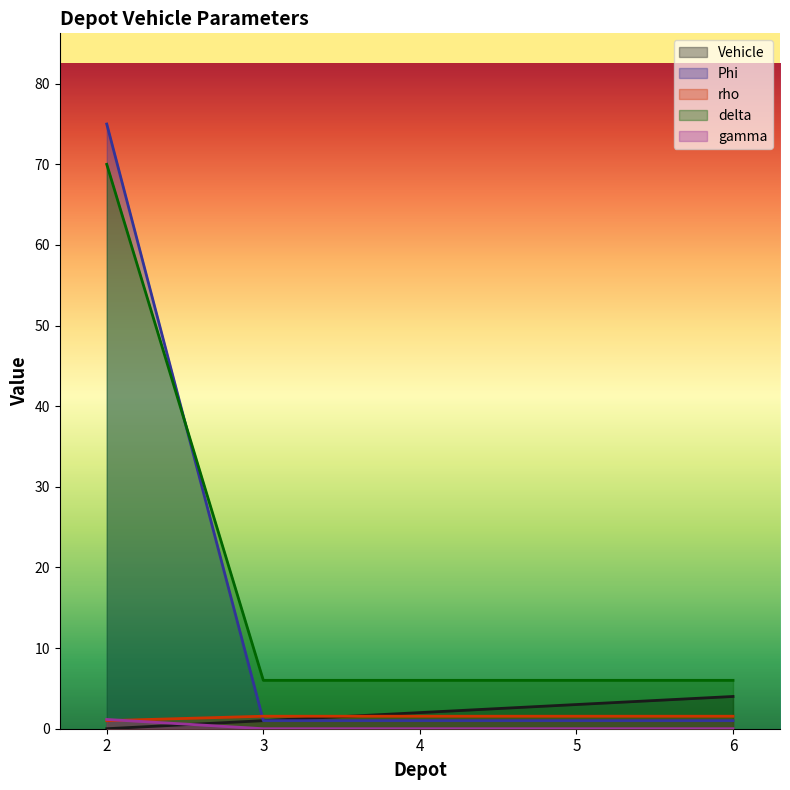

What is the sum of the delta values at 5 and 4?

12.0